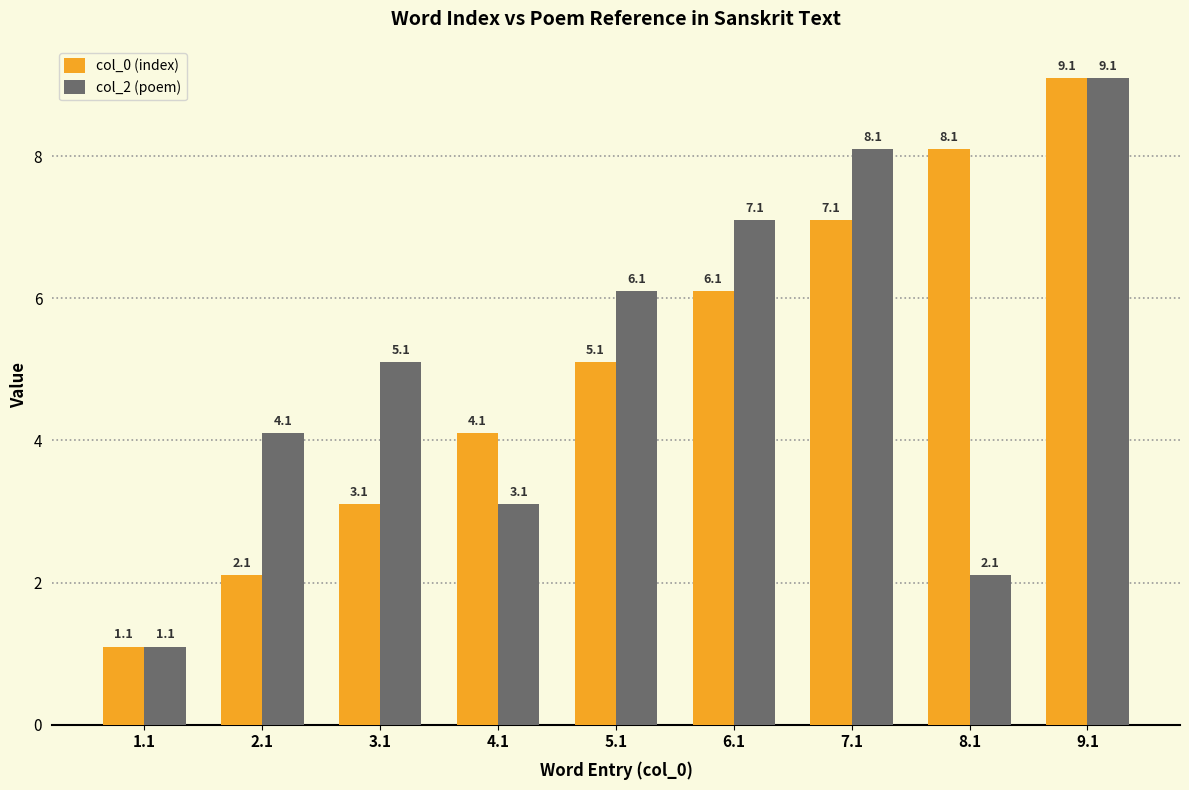

Reading left to right, extract all data points from this chart.

col_0 (index): 1.1	2.1	3.1	4.1	5.1	6.1	7.1	8.1	9.1
col_2 (poem): 1.1	4.1	5.1	3.1	6.1	7.1	8.1	2.1	9.1